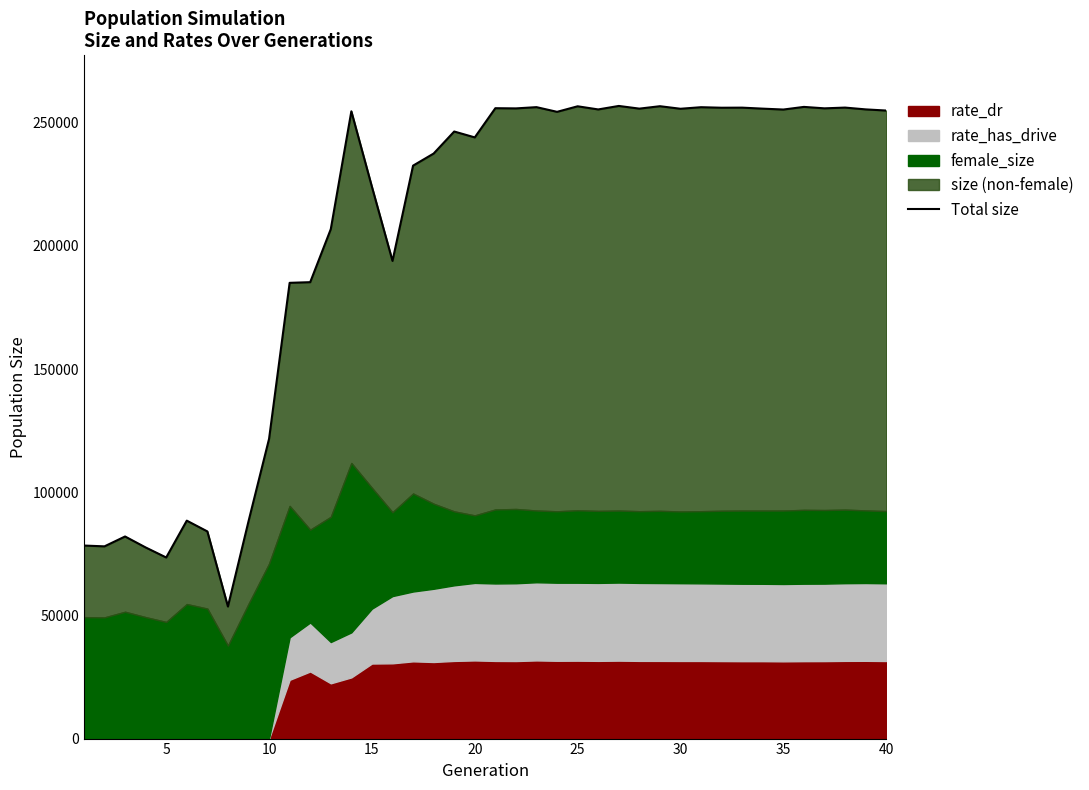

True or false: the data shows 85468.8 at 35.

False